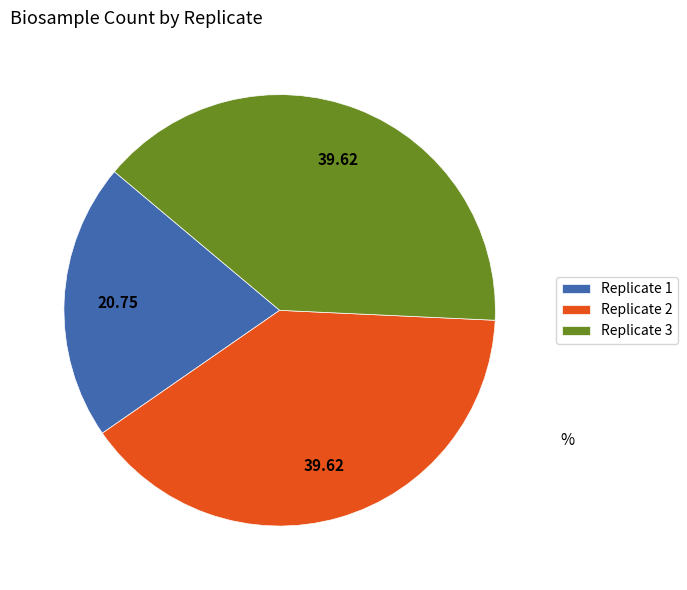

What is the ratio of the value at Replicate 3 to the value at Replicate 1?

1.9